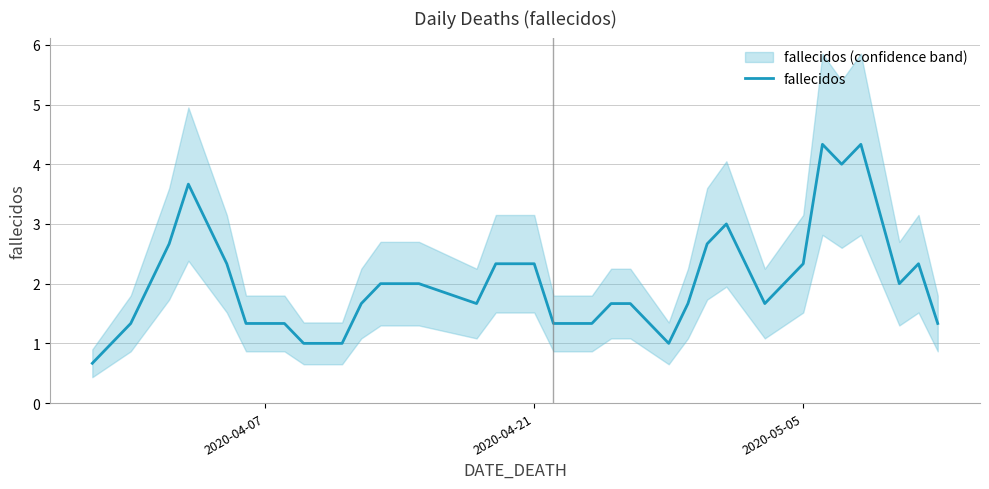

What is the maximum value for fallecidos?

4.3